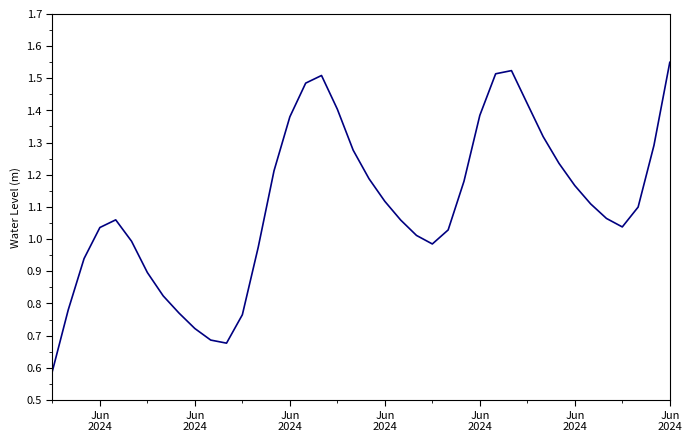

What is the minimum value shown in the chart?

0.6